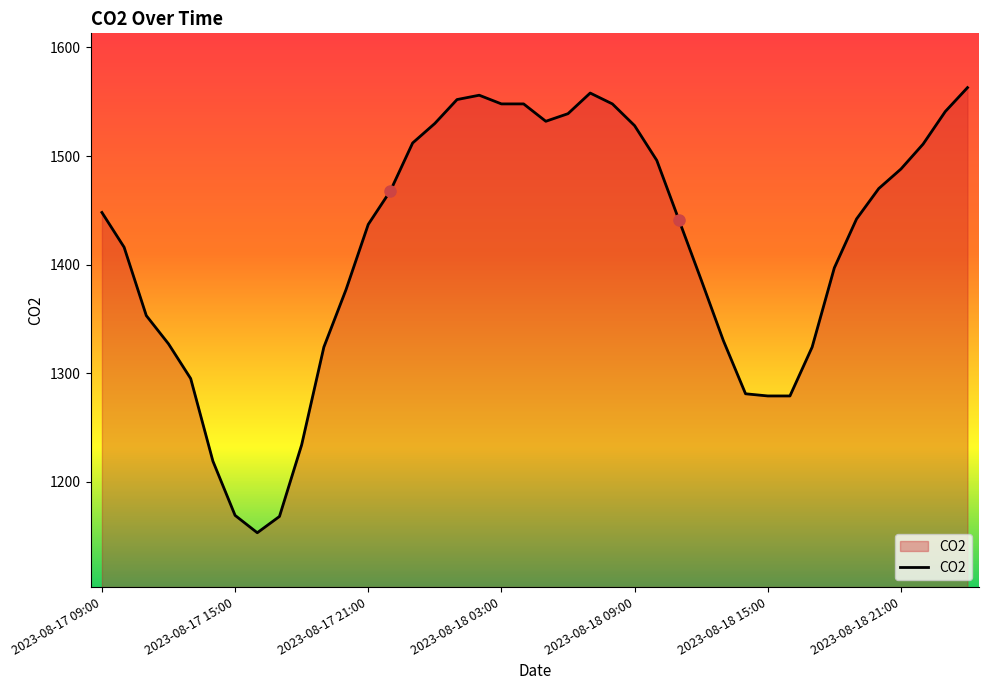

What is the greatest value displayed?

1563